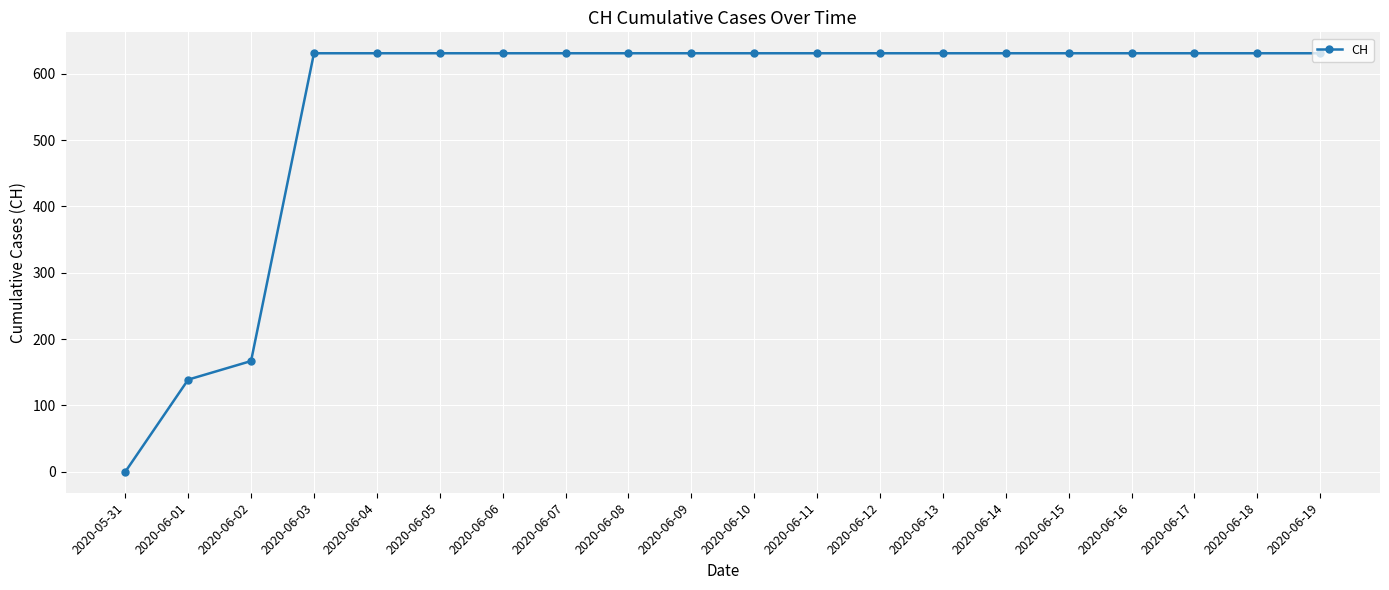

Which label corresponds to the smallest value in the chart?

2020-05-31